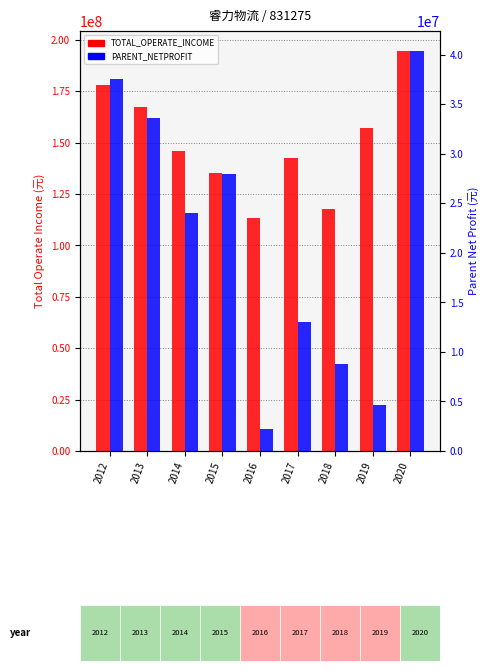

Where does the TOTAL_OPERATE_INCOME series first go above 145845754?

2012